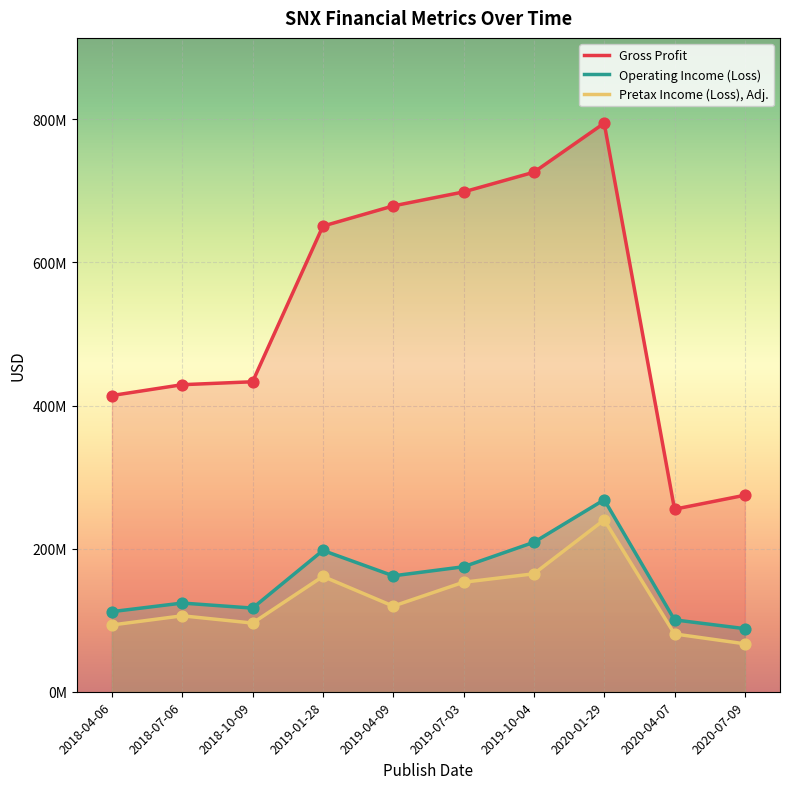

Which series reaches the minimum Y coordinate?

Pretax Income (Loss), Adj.